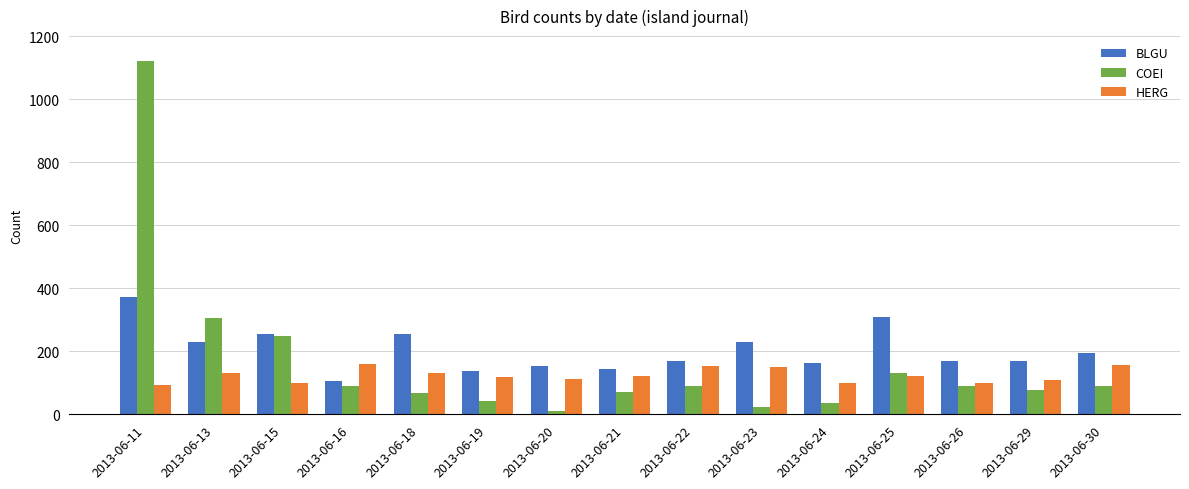

Rank the series by their maximum value, from lowest to highest.

HERG, BLGU, COEI